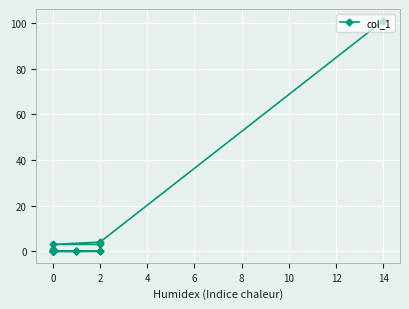

How many lines are shown in the chart?

1